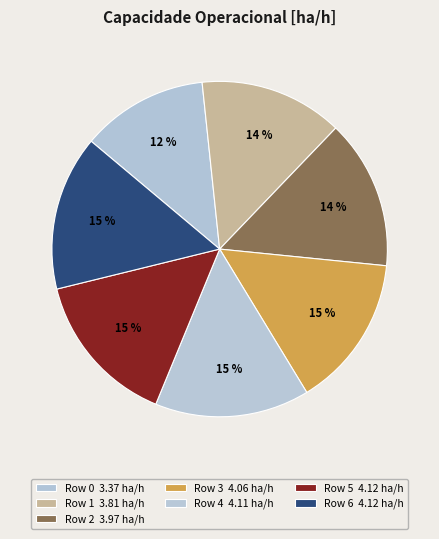

Does 3 represent more than half of the total?

No